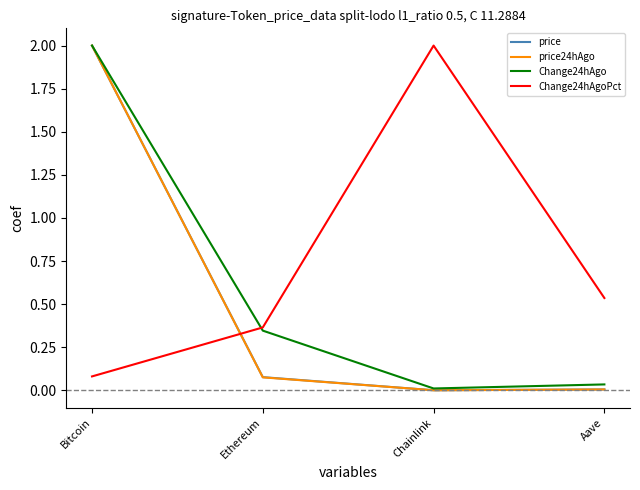

True or false: Change24hAgoPct has a value of 2.0 at Chainlink.

True